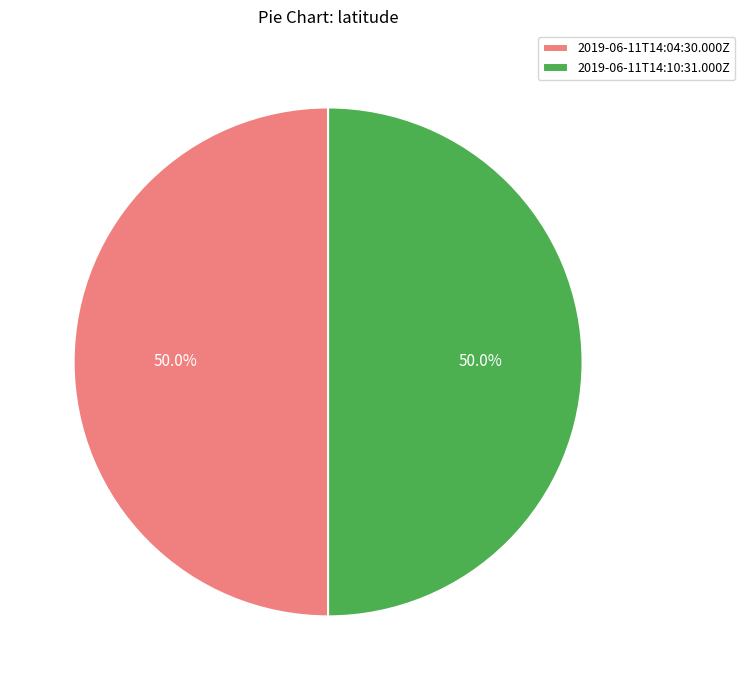

Do 2019-06-11T14:10:31.000Z and 2019-06-11T14:04:30.000Z together represent more than half of the pie?

Yes